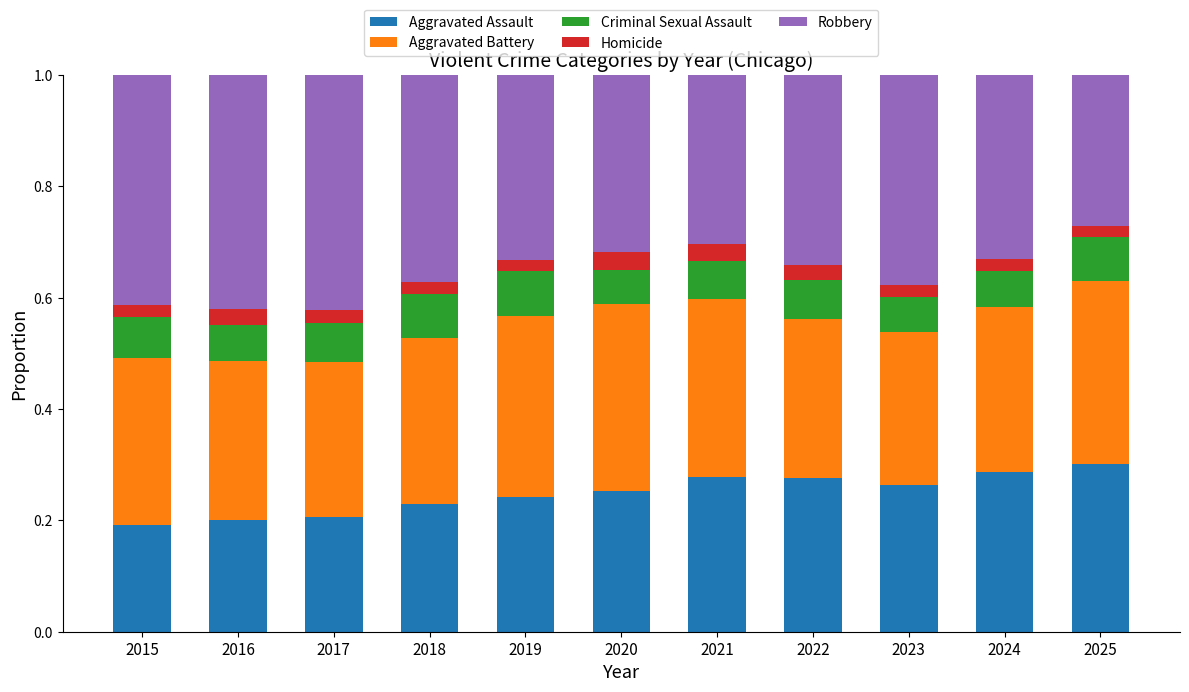

What is the total value across all series at 2019?

1.0